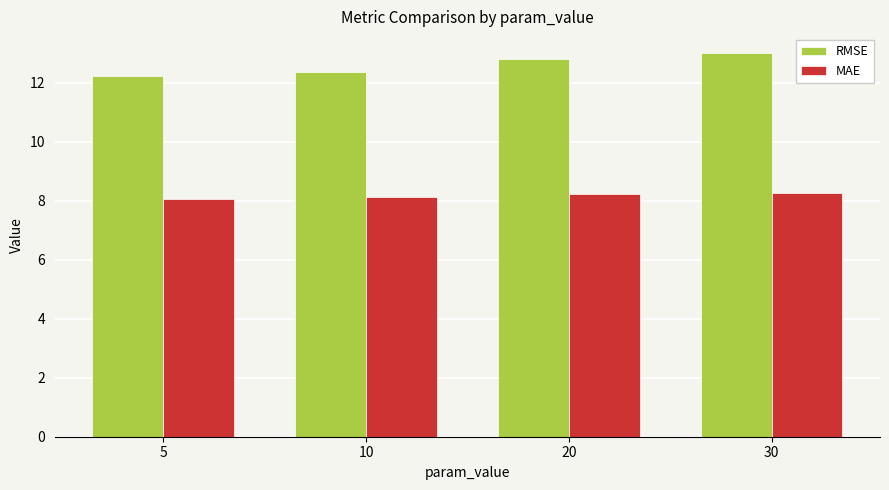

What is the value of the RMSE bar at the 3rd from the left?

12.8